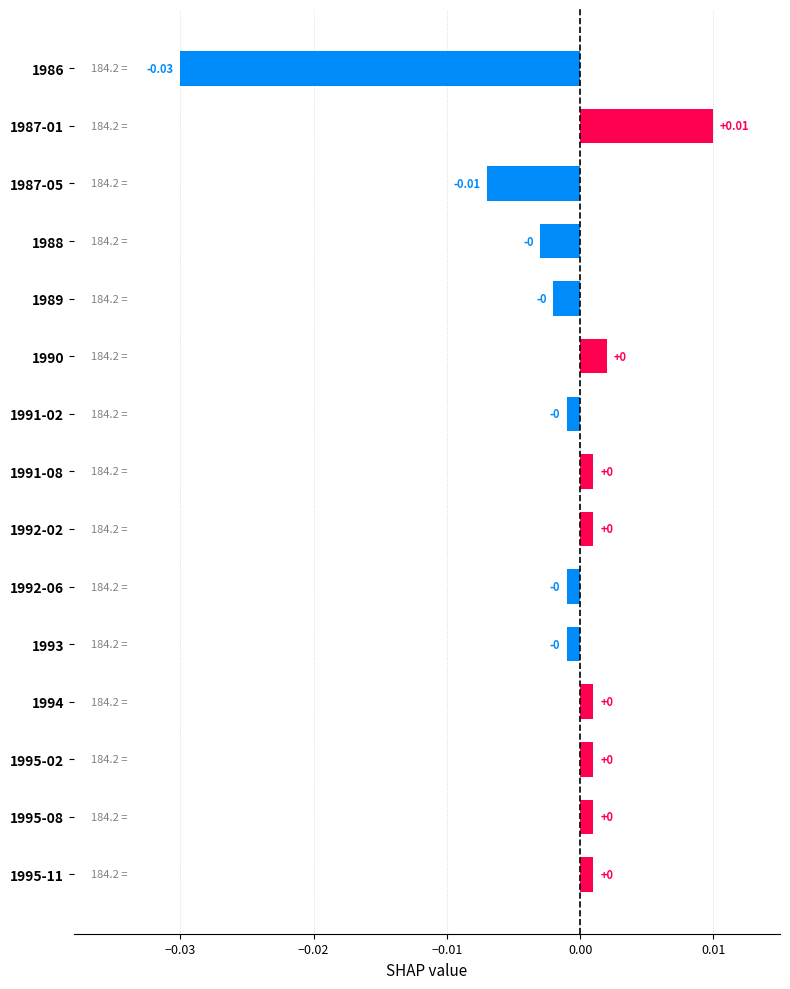

Which has a higher value, 1992-06 or 1986?

1992-06